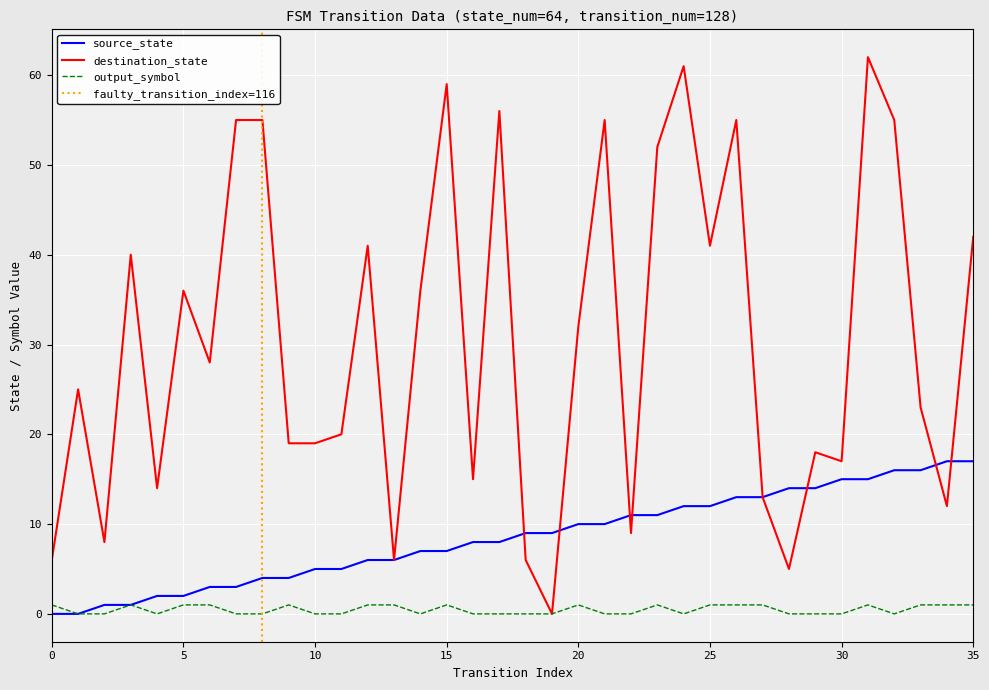

The value of source_state at 21 is 5. True or false?

False